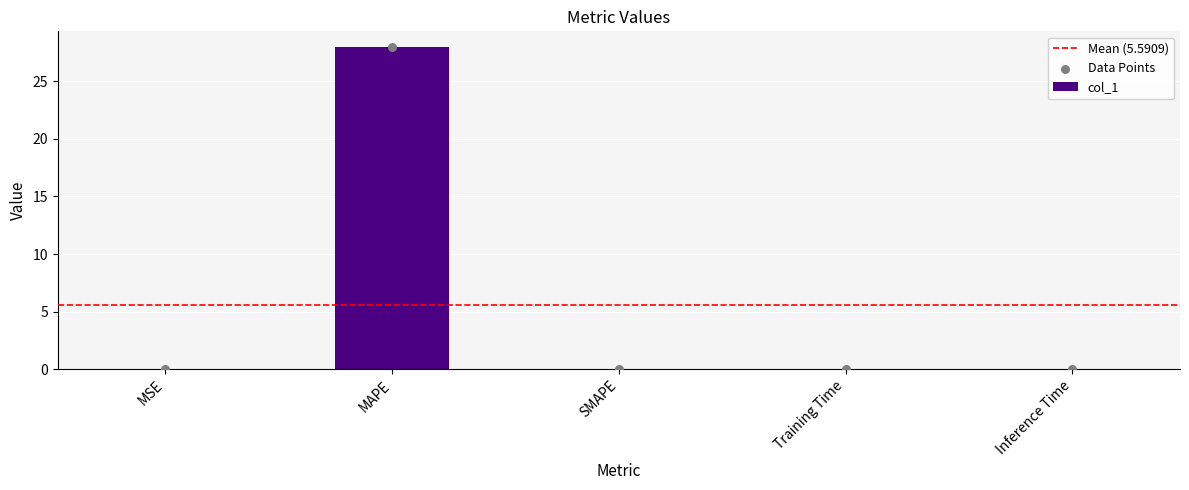

Which has a higher value, MAPE or Training Time?

MAPE